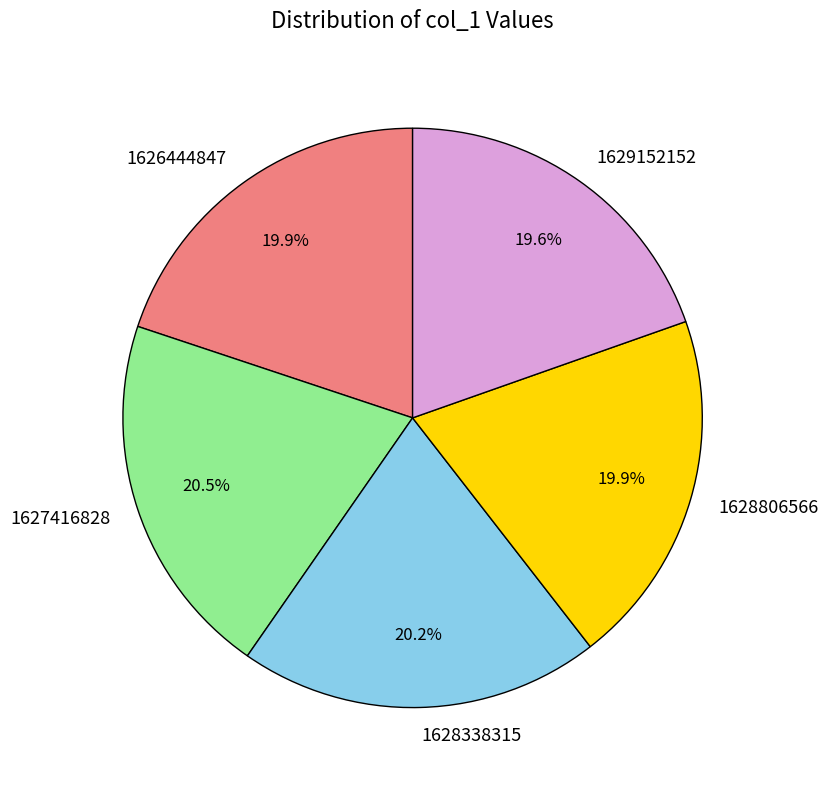

Combined, do 1627416828 and 1628806566 account for over 50%?

No